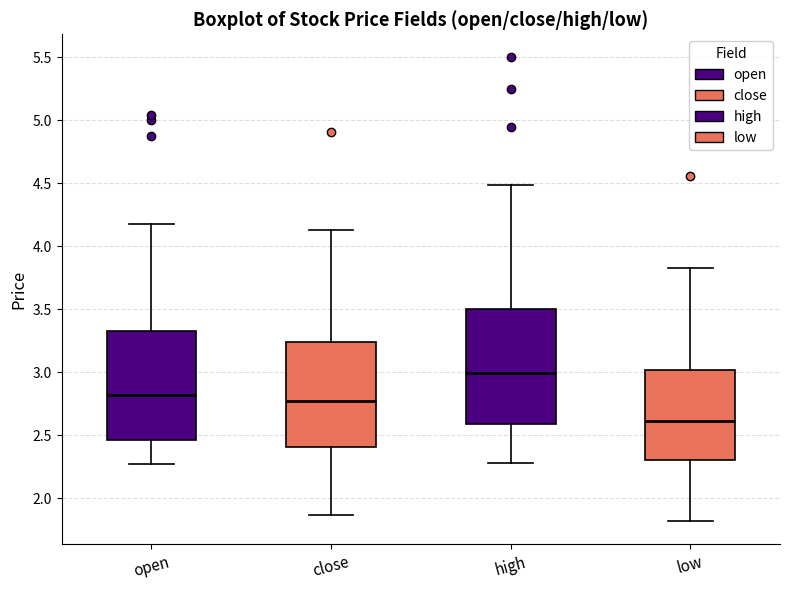

Where does the upper whisker of the box for high end on the y-axis? The values are not printed on the chart, so give them approximately, as read against the axis.

4.50